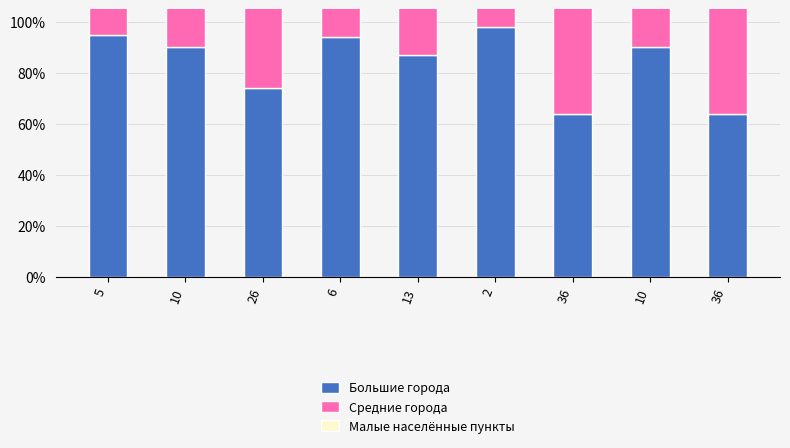

Rank the series at 13 from highest to lowest value.

Большие города, Средние города, Малые населённые пункты